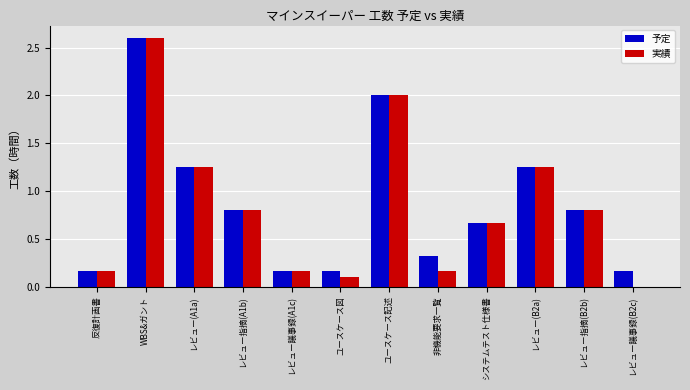

Which category has the highest value in the 予定 series?

WBS&ガント